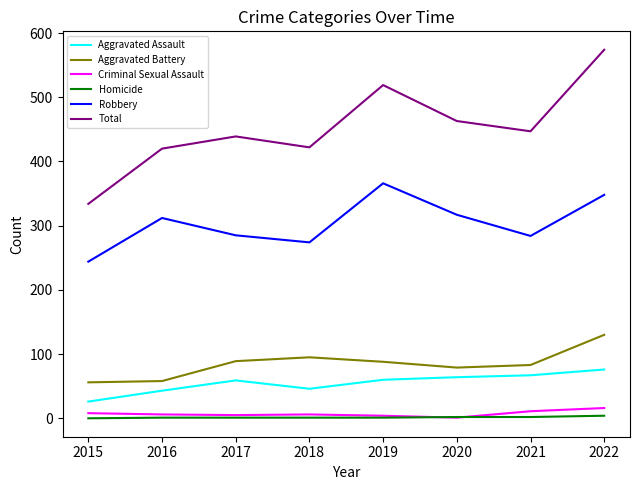

True or false: Aggravated Battery and Aggravated Assault cross at least once.

False